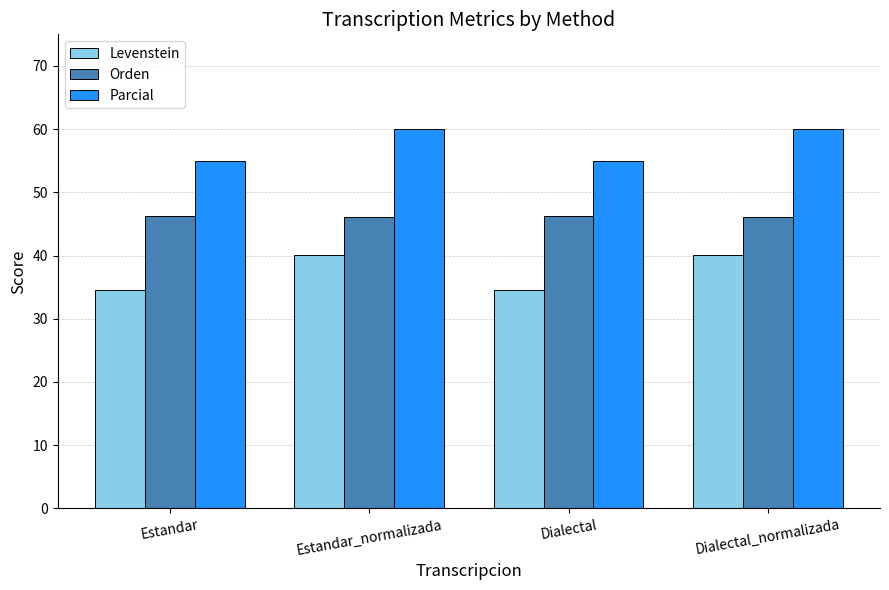

Between Estandar and Estandar_normalizada, which series saw the biggest shift?

Levenstein